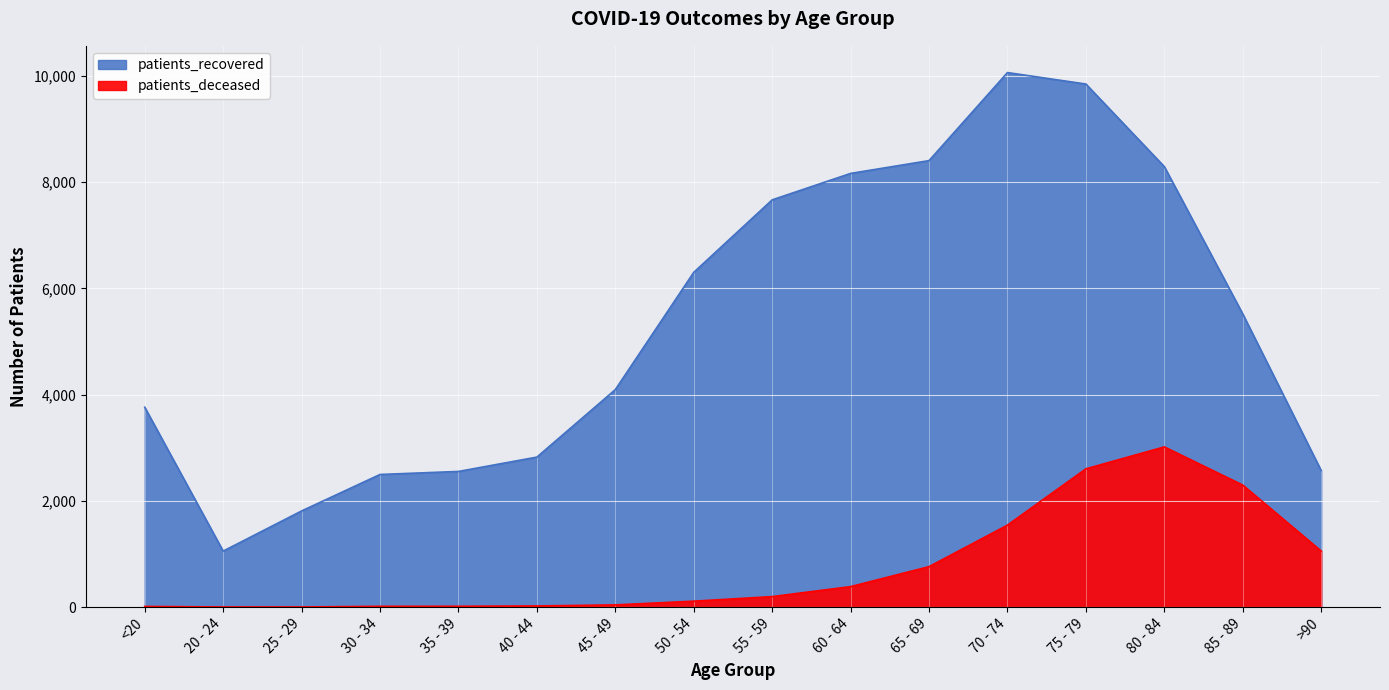

Which category has the lowest value in the patients_deceased series?

20 - 24